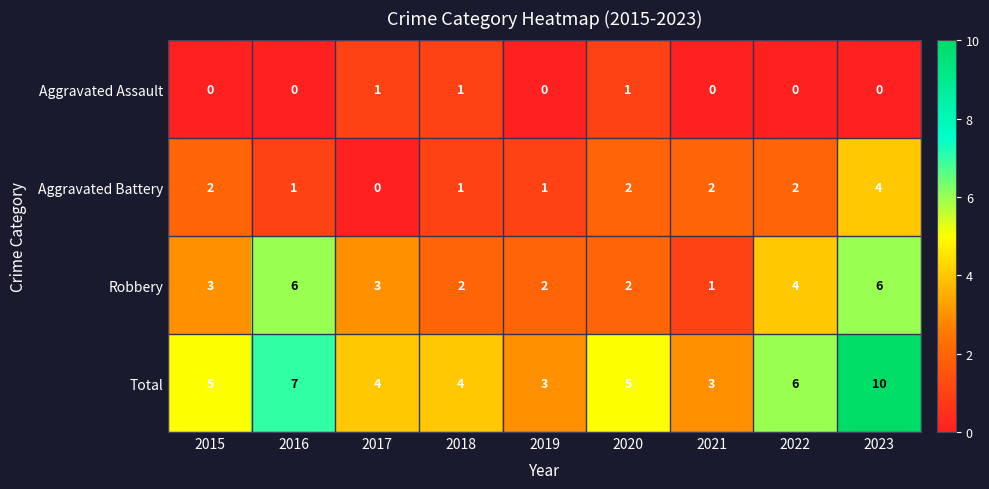

Is the value of Aggravated Assault at 2019 greater than the value of Robbery at 2020?

No